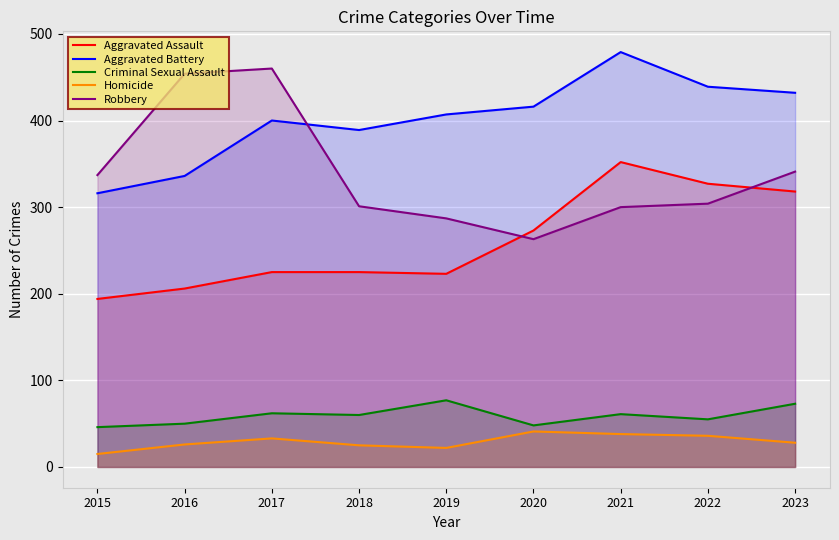

What is the value of the Homicide point at the 3rd from the left?

33